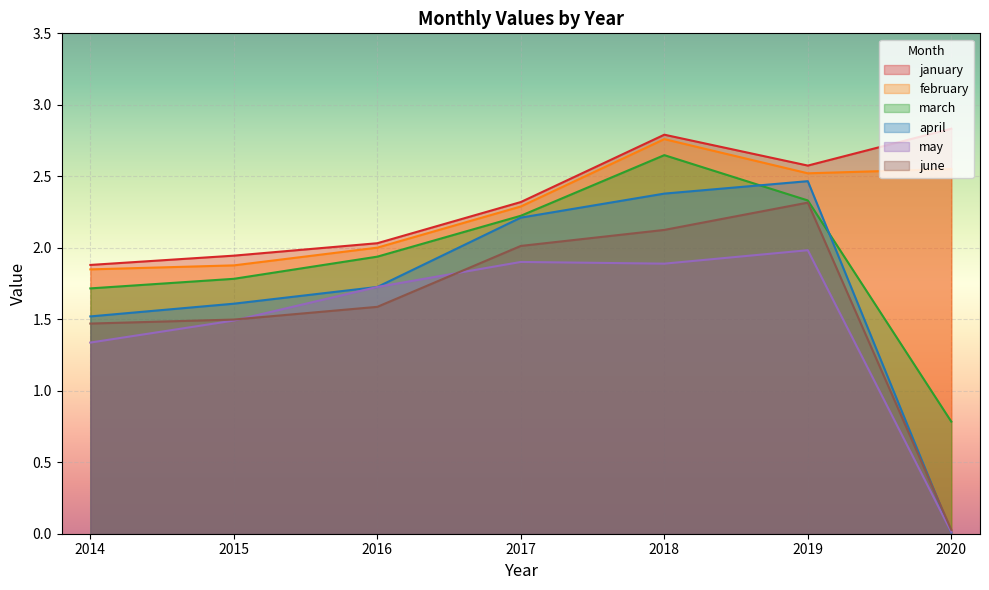

The value of april at 2014 is 0.6. True or false?

False